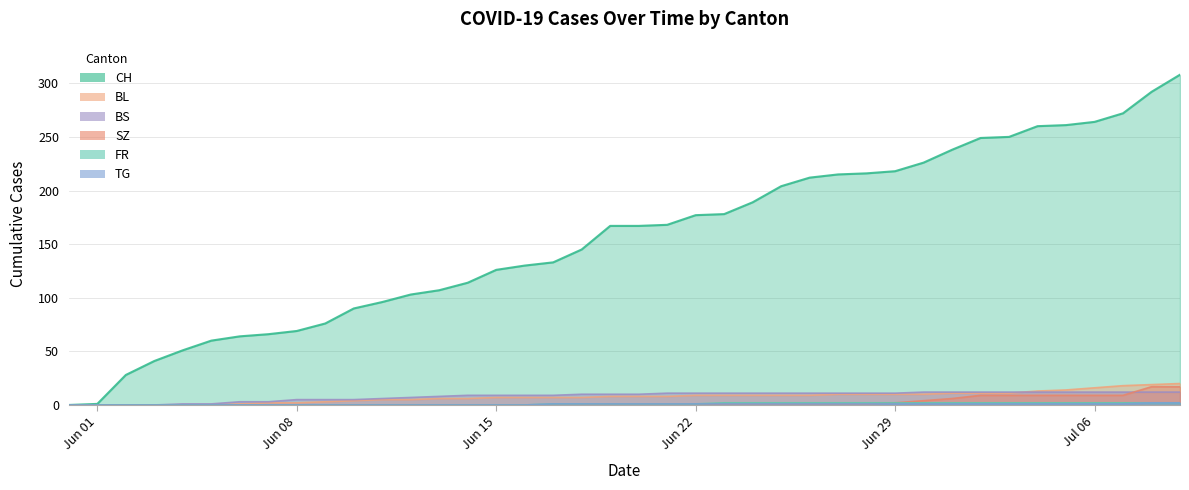

Is it true that TG equals 2 at 21?

False